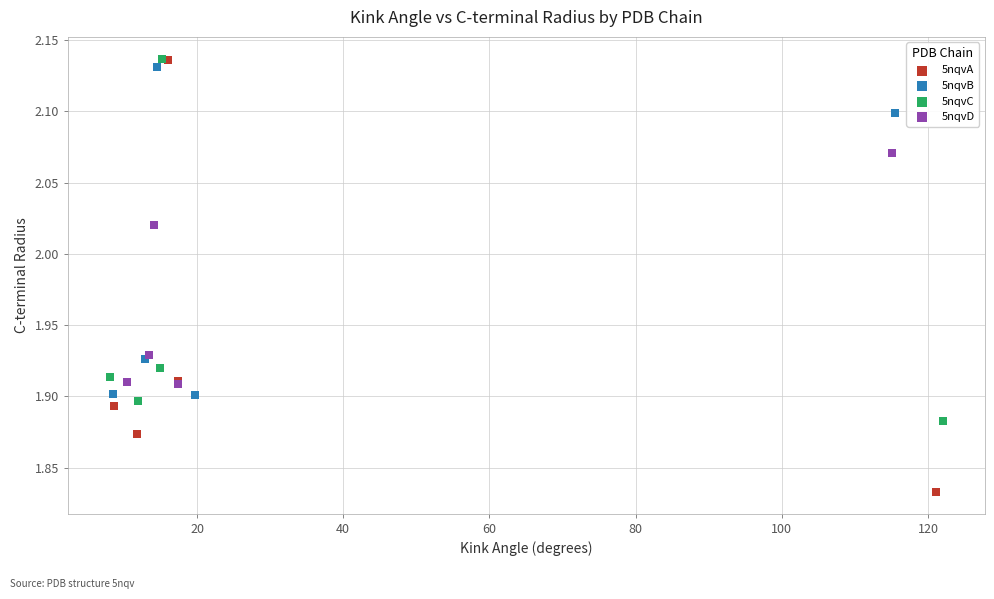

Which series reaches the minimum Y coordinate?

5nqvA